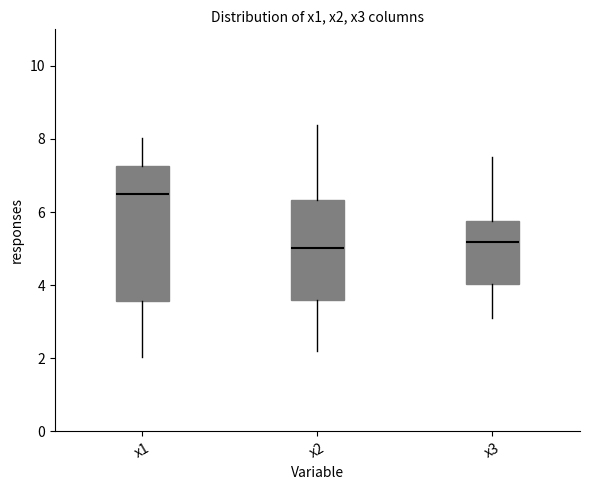

Reading left to right, transcribe this box plot: for each box, give where its median line is, the range the box spans, and where its two whiskers end, as read against the y-axis. The values are not printed on the chart, so give them approximately, as read against the axis.

x1: median 6.6, box 3.6 to 7.2, whiskers 2.0 to 8.0
x2: median 5.0, box 3.6 to 6.4, whiskers 2.2 to 8.4
x3: median 5.2, box 4.0 to 5.8, whiskers 3.0 to 7.6